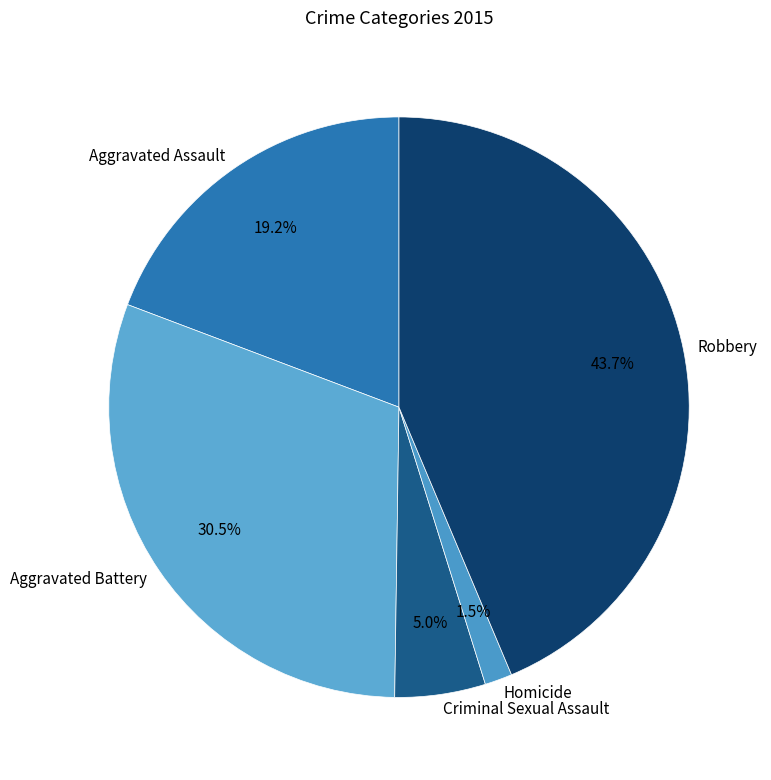

What is the smallest slice in the pie chart?

Homicide